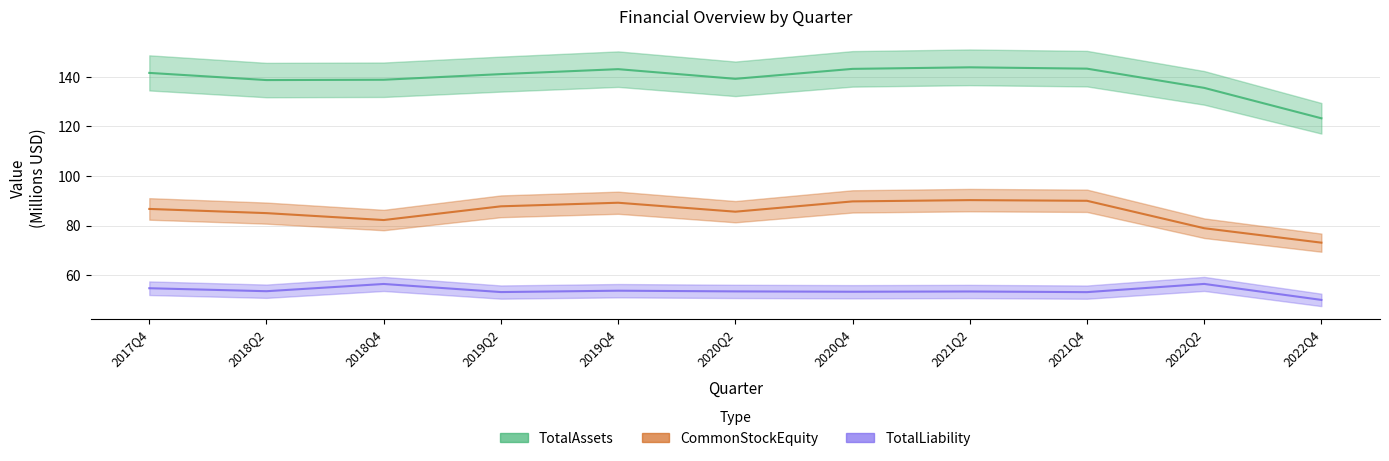

What is the average value of the CommonStockEquity series?

85.4